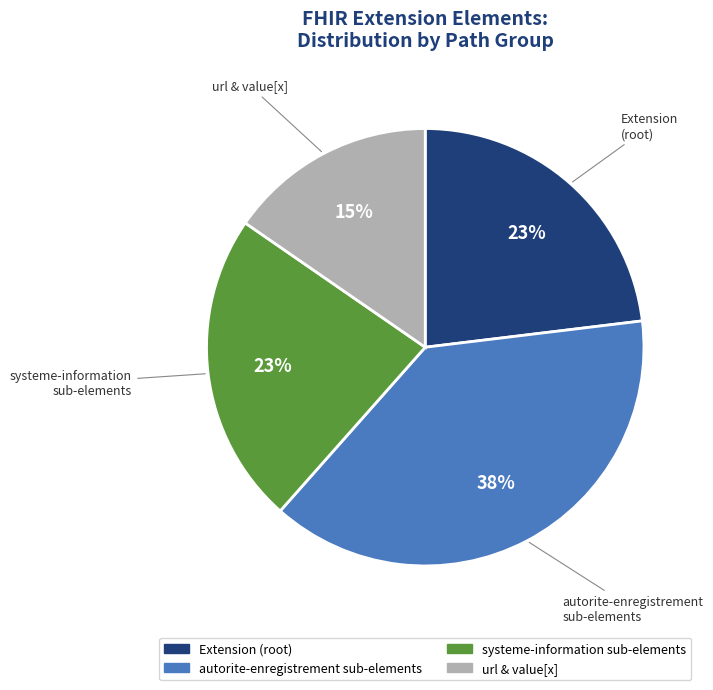

To the nearest percent, what is the average slice percentage?

25%